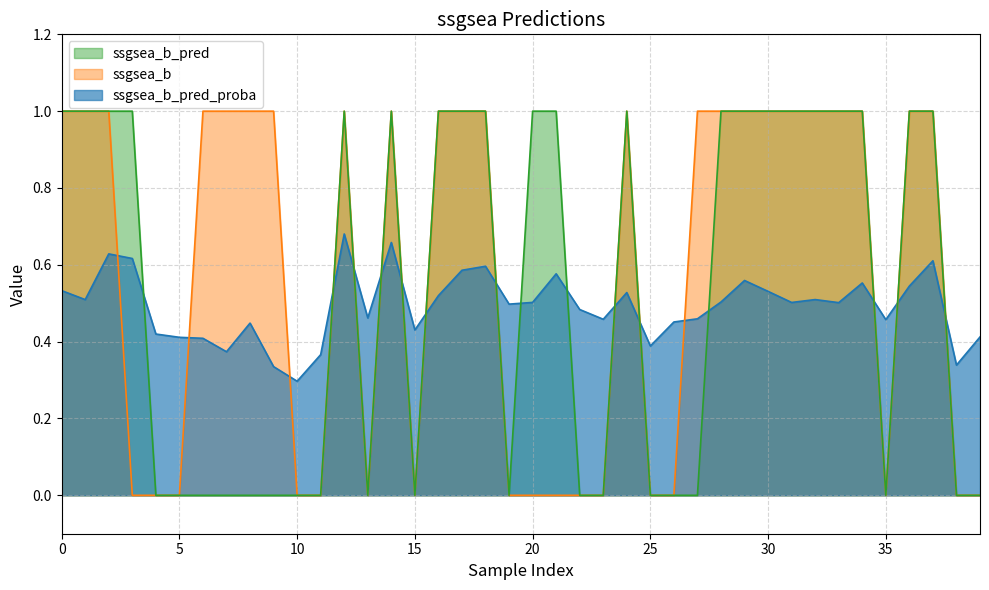

Which series changed the most between 19 and 21?

ssgsea_b_pred